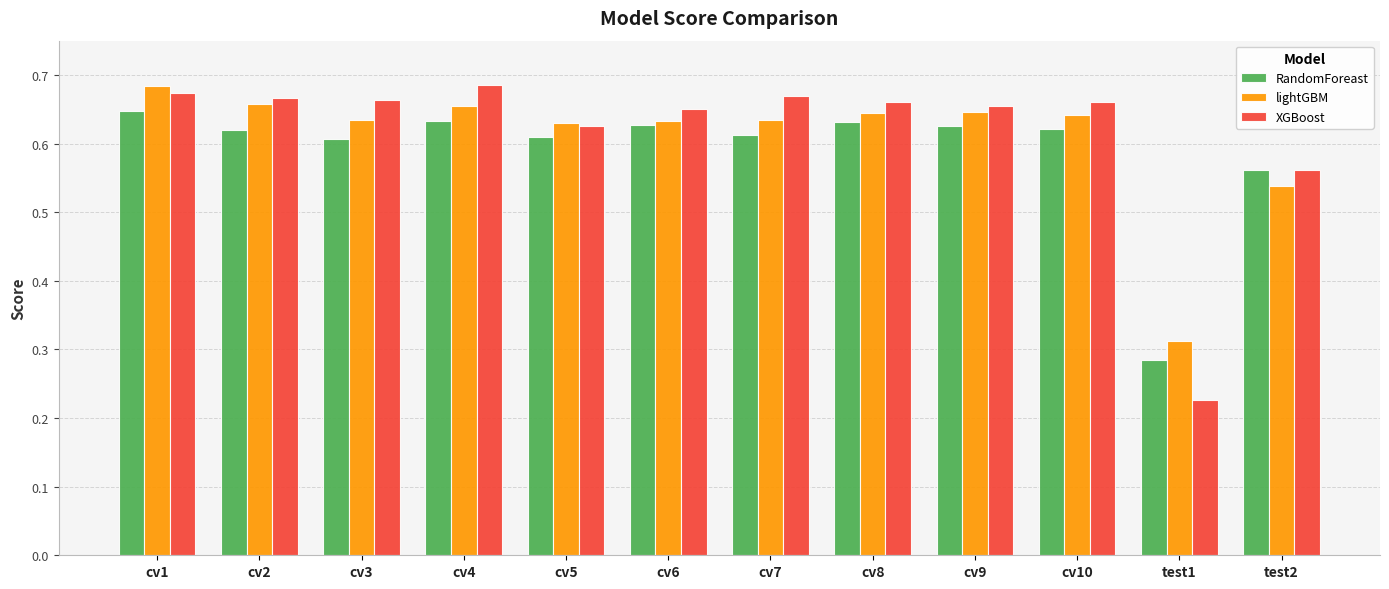

Which series has the largest total across all categories?

XGBoost